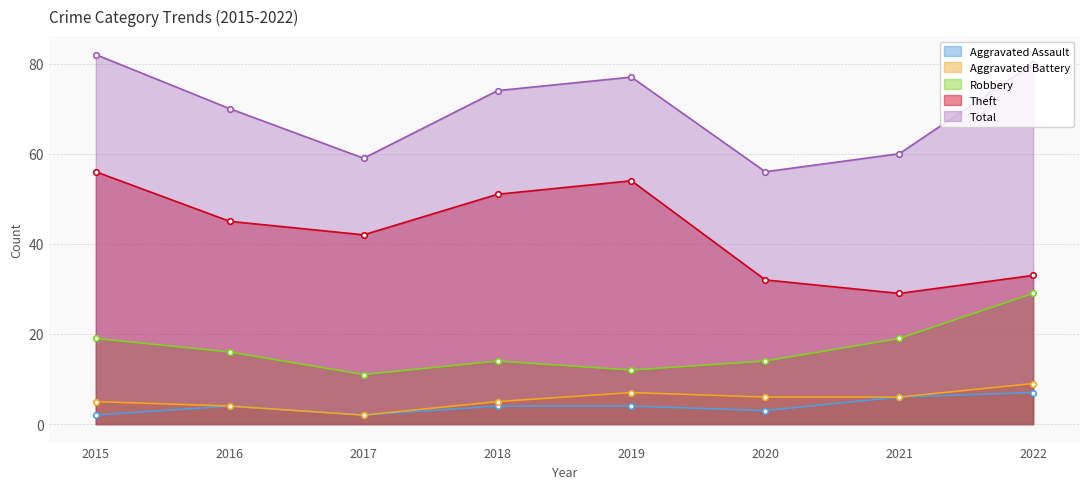

What is the lowest value of the Aggravated Battery series?

2